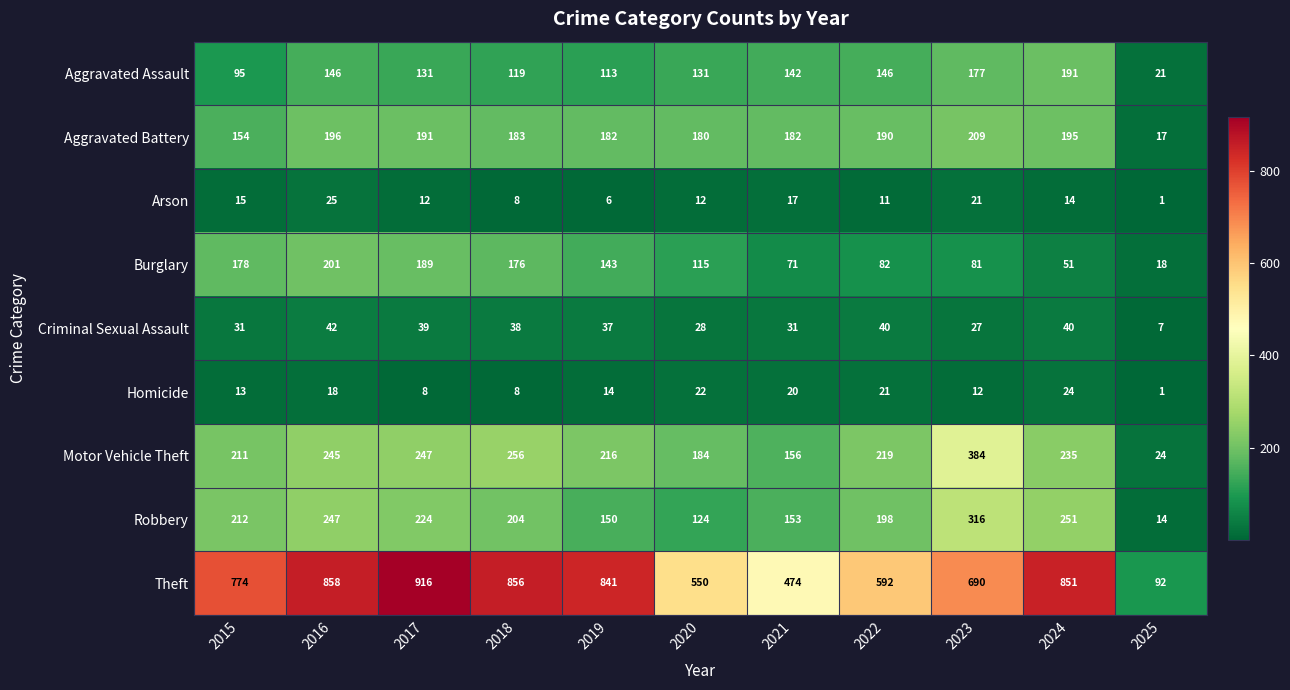

Which series has the largest range (max minus min)?

Theft